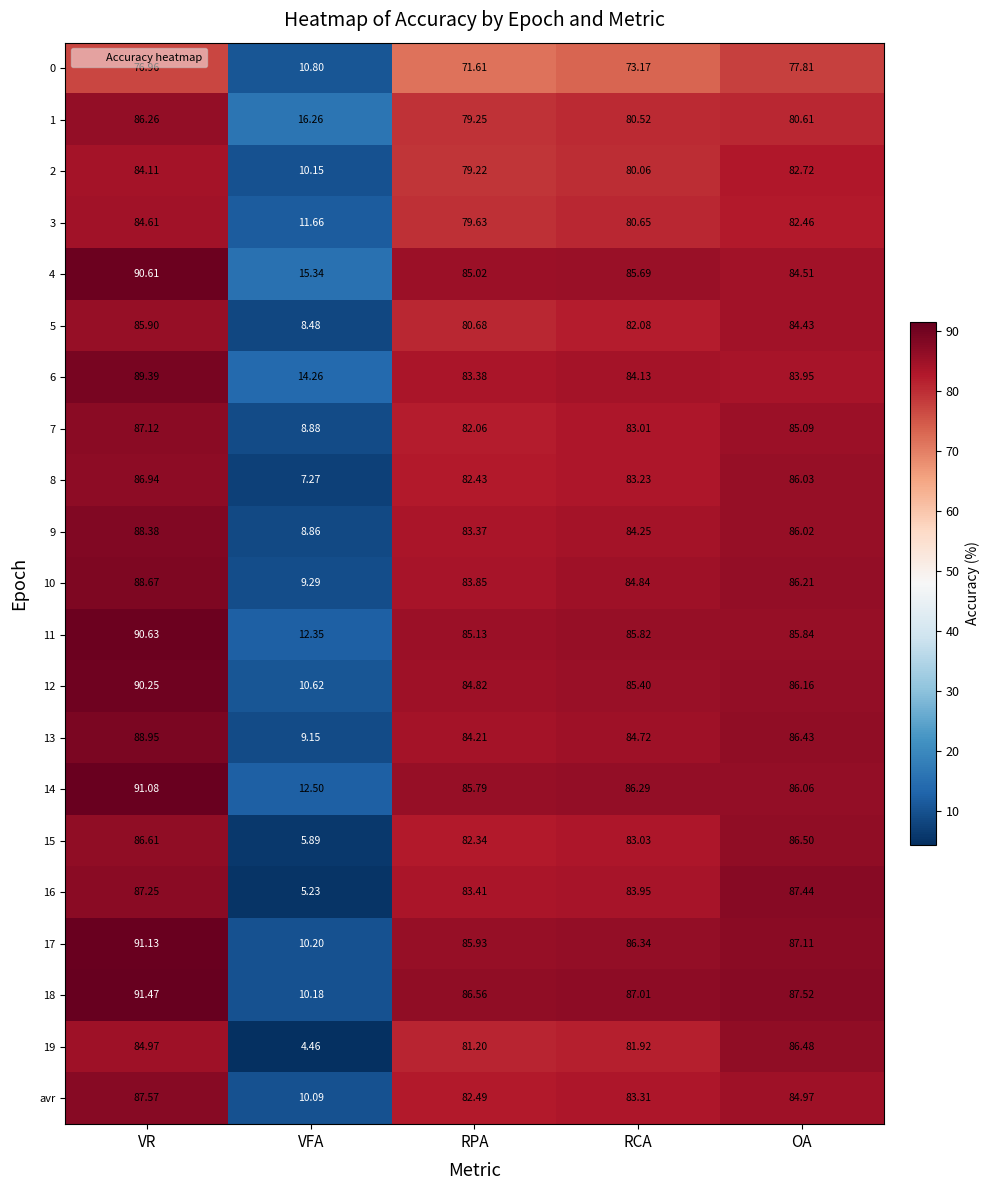

At which label does 2 first exceed 80?

VR